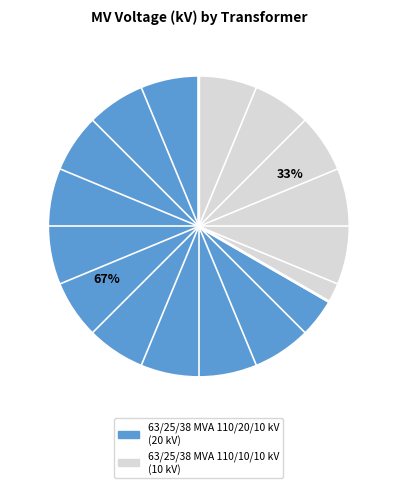

Does any single category account for the majority?

Yes